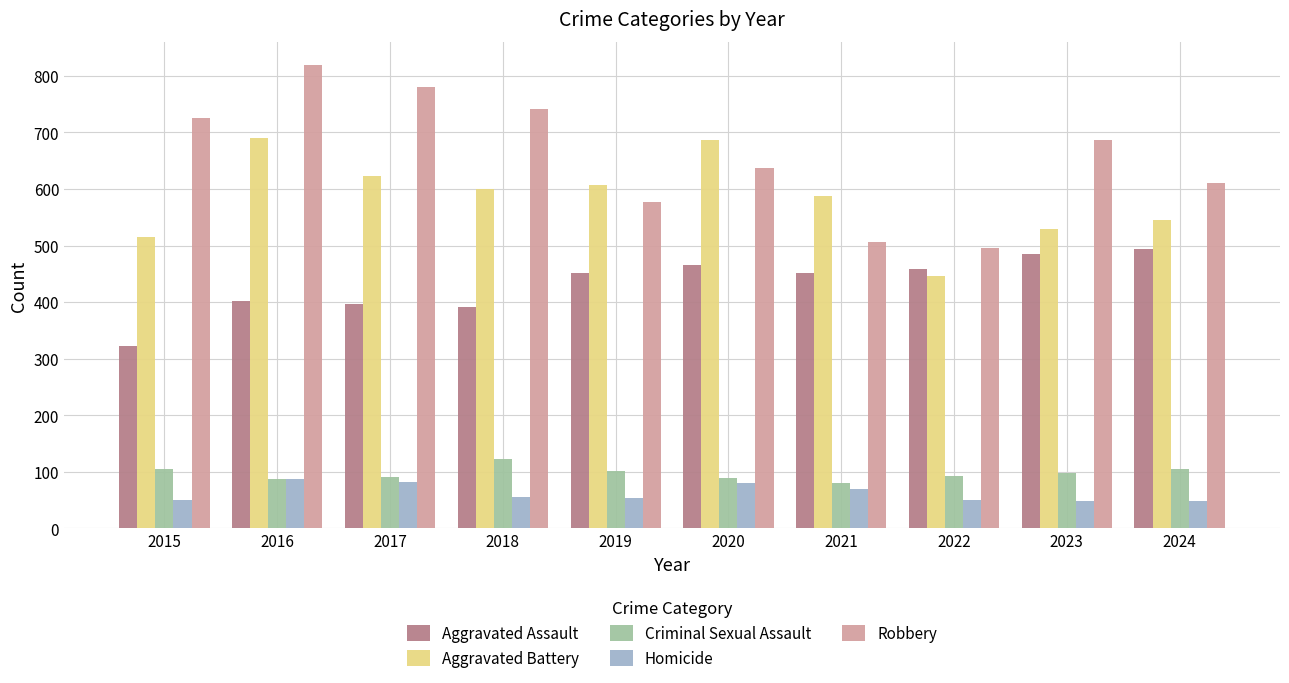

Rank the series at 2024 from highest to lowest value.

Robbery, Aggravated Battery, Aggravated Assault, Criminal Sexual Assault, Homicide